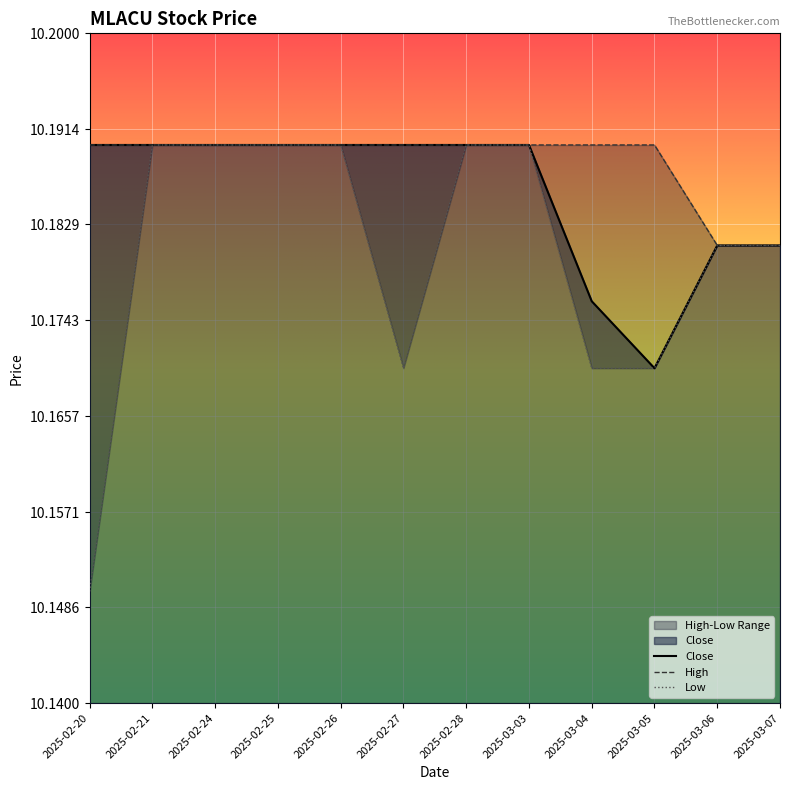

Rank the series by their maximum value, from lowest to highest.

Close, High, Low